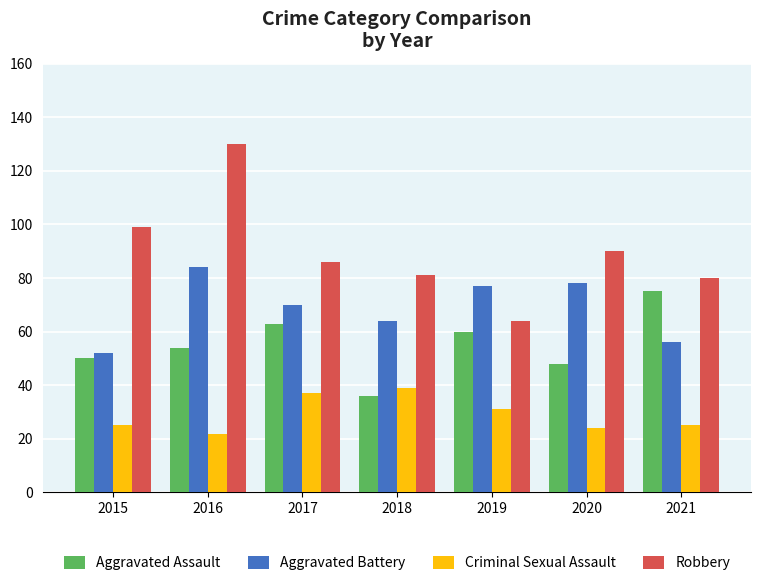

How many groups of bars are there?

7